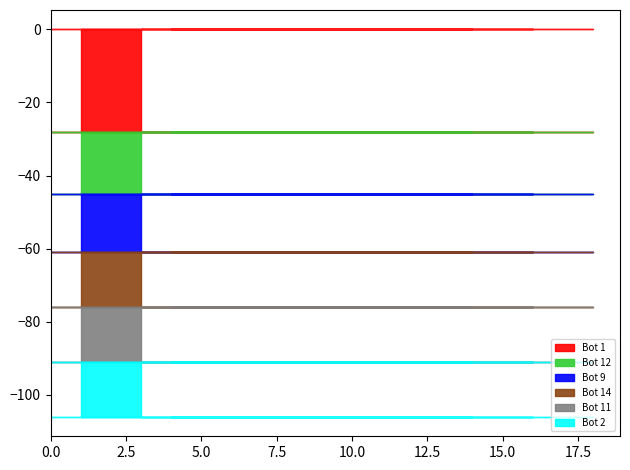

Reading right to left, list all the values displayed in this chart.

Bot 1: 28	28	28	28	28	28	28	28	28	28	28	28	28	28	28	28	28	28	28
Bot 12: 17	17	17	17	17	17	17	17	17	17	17	17	17	17	17	17	17	17	17
Bot 9: 16	16	16	16	16	16	16	16	16	16	16	16	16	16	16	16	16	16	16
Bot 14: 15	15	15	15	15	15	15	15	15	15	15	15	15	15	15	15	15	15	15
Bot 11: 15	15	15	15	15	15	15	15	15	15	15	15	15	15	15	15	15	15	15
Bot 2: 15	15	15	15	15	15	15	15	15	15	15	15	15	15	15	15	15	15	15